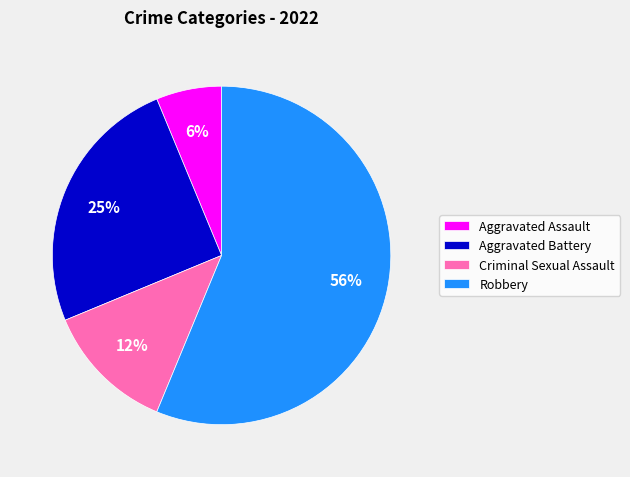

Do Robbery and Criminal Sexual Assault together represent more than half of the pie?

Yes